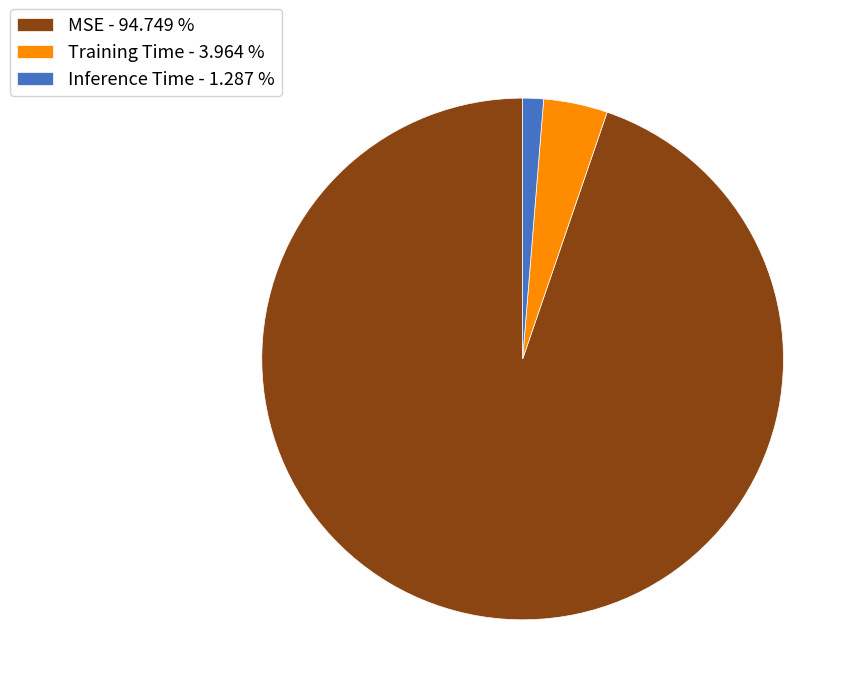

How many slices are in this pie chart?

3